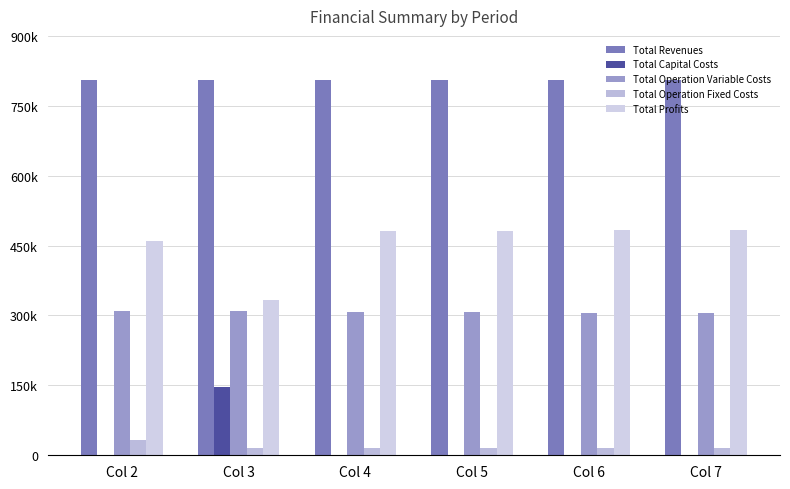

Reading left to right, list all the values displayed in this chart.

Total Revenues: Col 2=804505.2	Col 3=804505.2	Col 4=804505.2	Col 5=804505.2	Col 6=804505.2	Col 7=804505.2
Total Capital Costs: Col 2=0.0	Col 3=145600.0	Col 4=0.0	Col 5=0.0	Col 6=0.0	Col 7=0.0
Total Operation Variable Costs: Col 2=310528.1	Col 3=309468.9	Col 4=308408.2	Col 5=307346.0	Col 6=306282.4	Col 7=305217.3
Total Operation Fixed Costs: Col 2=33627.6	Col 3=15300.6	Col 4=15300.6	Col 5=15300.6	Col 6=15300.6	Col 7=15300.6
Total Profits: Col 2=460349.5	Col 3=334135.8	Col 4=480796.5	Col 5=481858.6	Col 6=482922.3	Col 7=483987.4